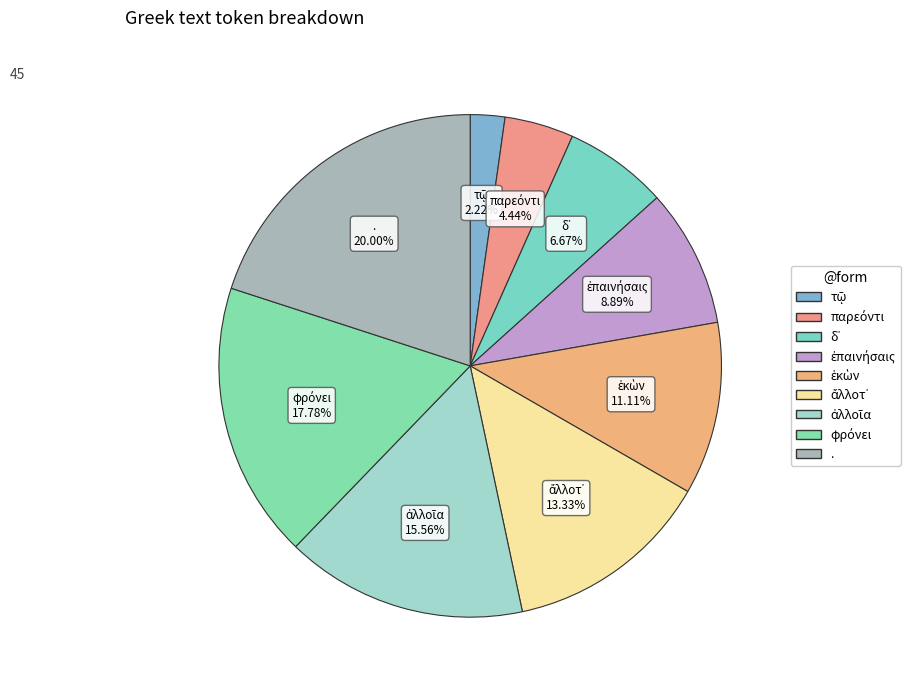

Which slice is the largest?

.